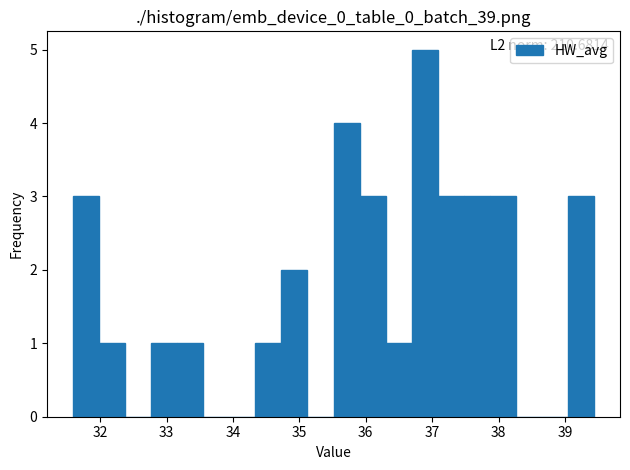

Read against the x-axis, roughly where is the centre of the tallest bar?

36.9